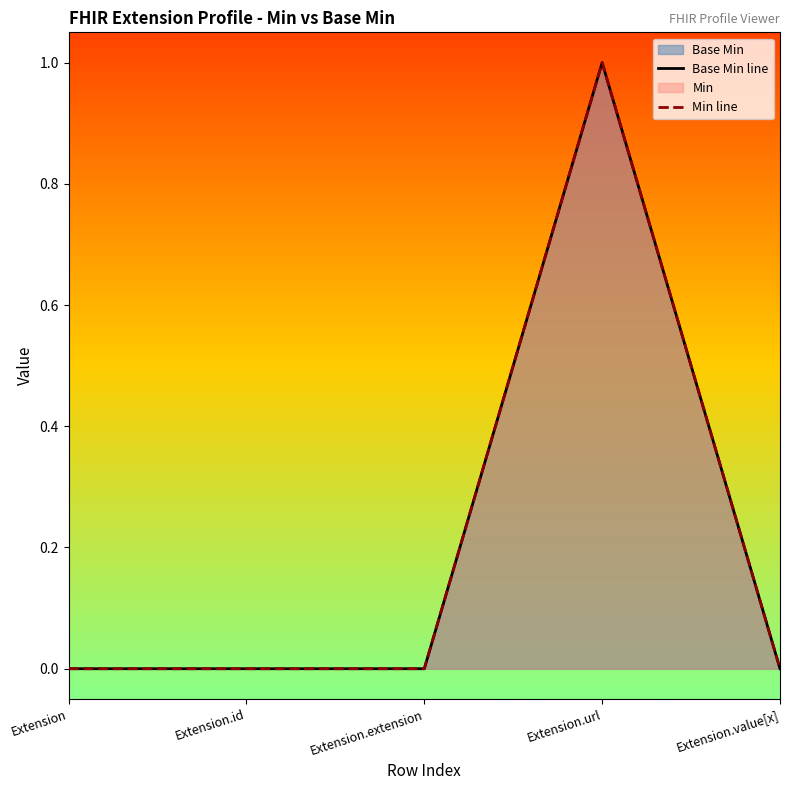

How many distinct data groups are displayed?

2